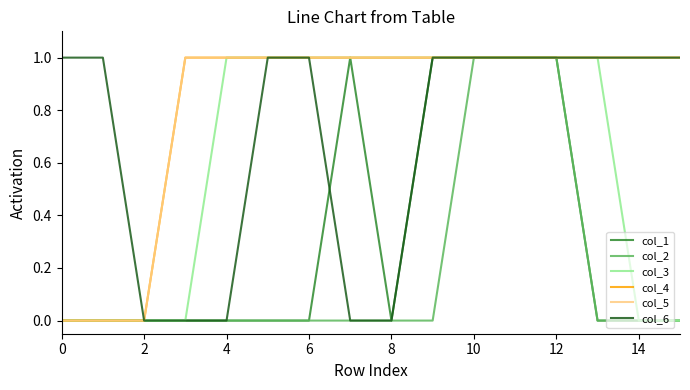

Which category has the highest value across all series?

14